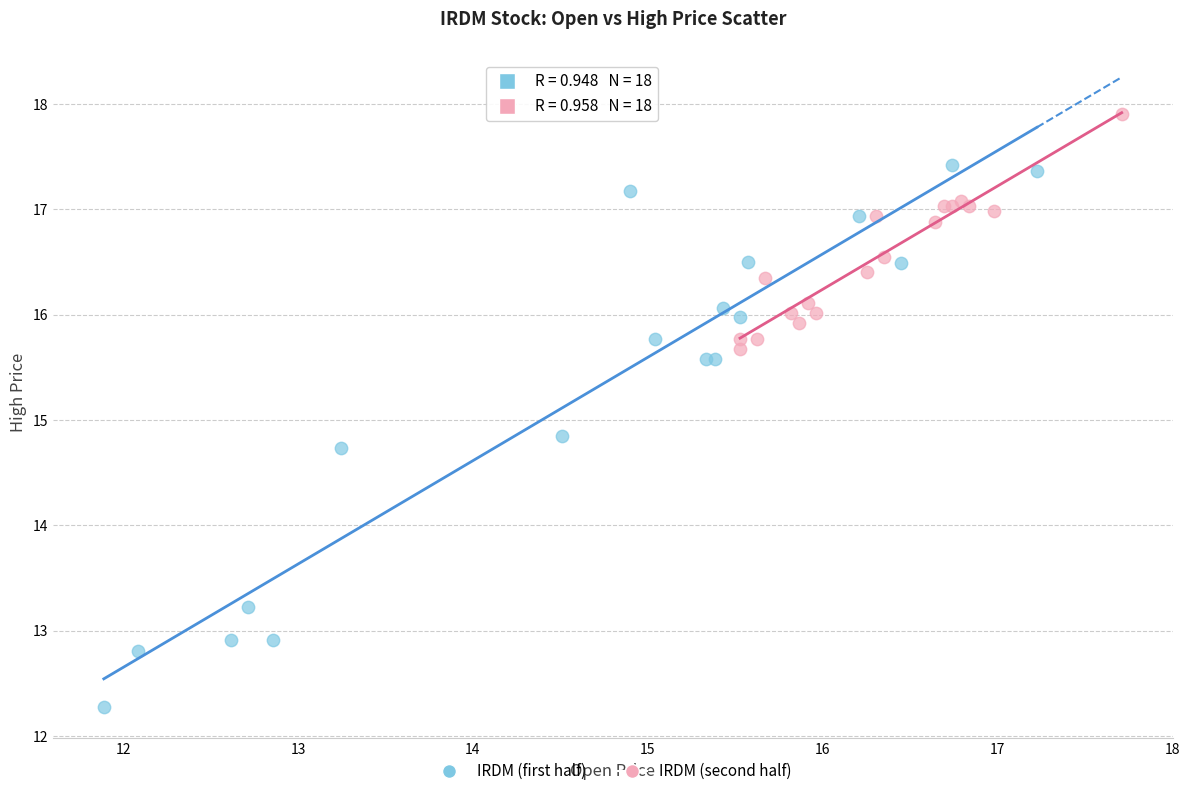

What are all the series names shown in the legend?

IRDM (first half), IRDM (second half)